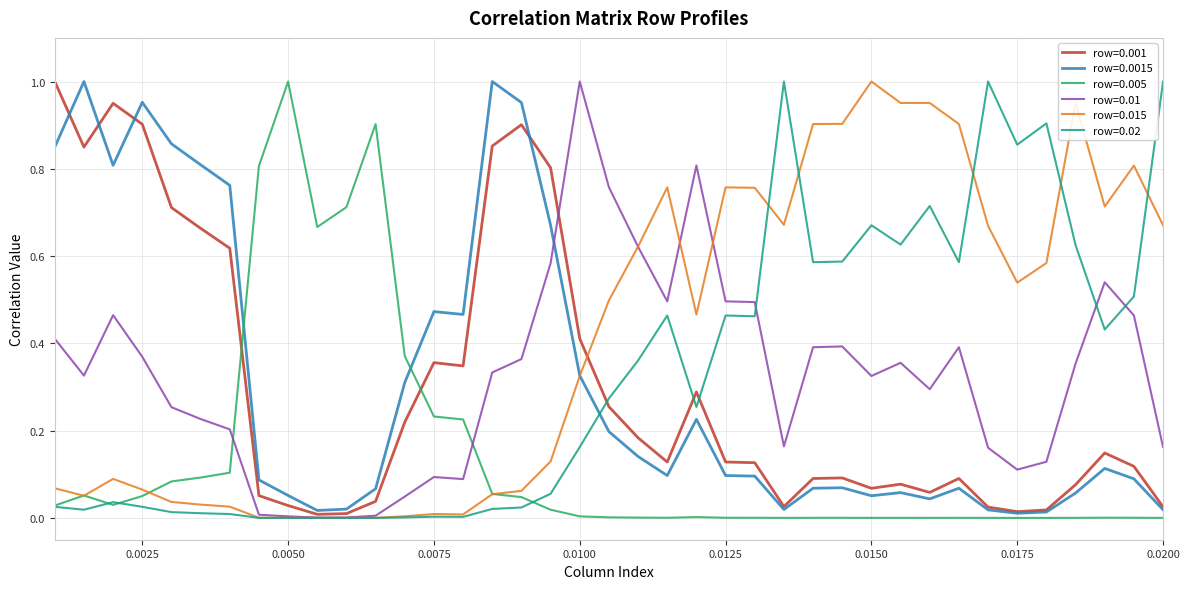

Which series has the largest total across all categories?

row=0.015